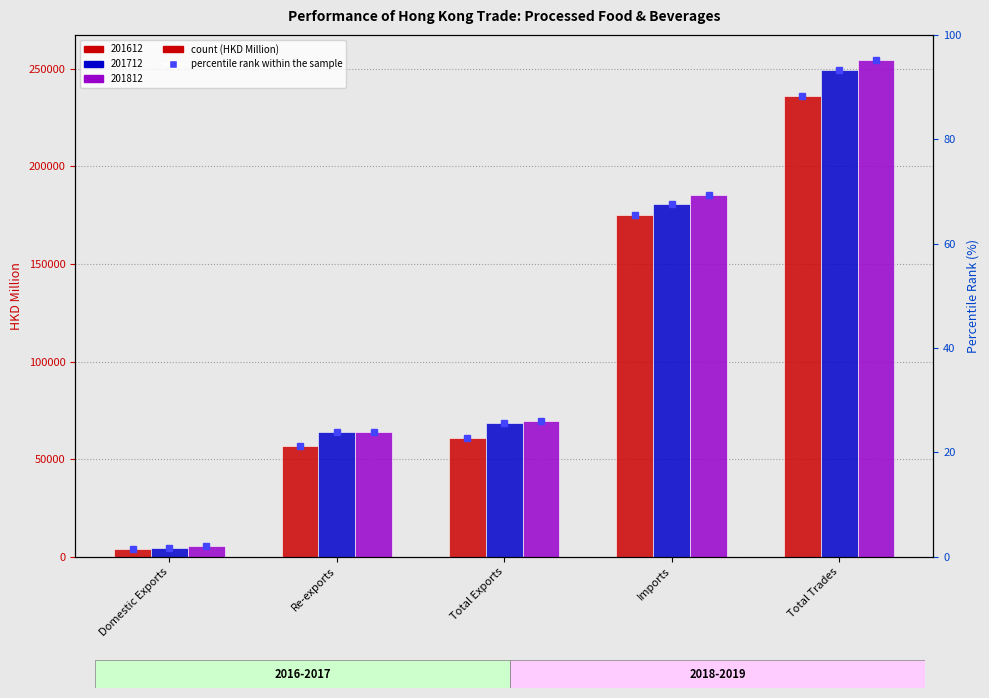

List the labels in order of 201612 value, largest first.

Total Trades, Imports, Total Exports, Re-exports, Domestic Exports